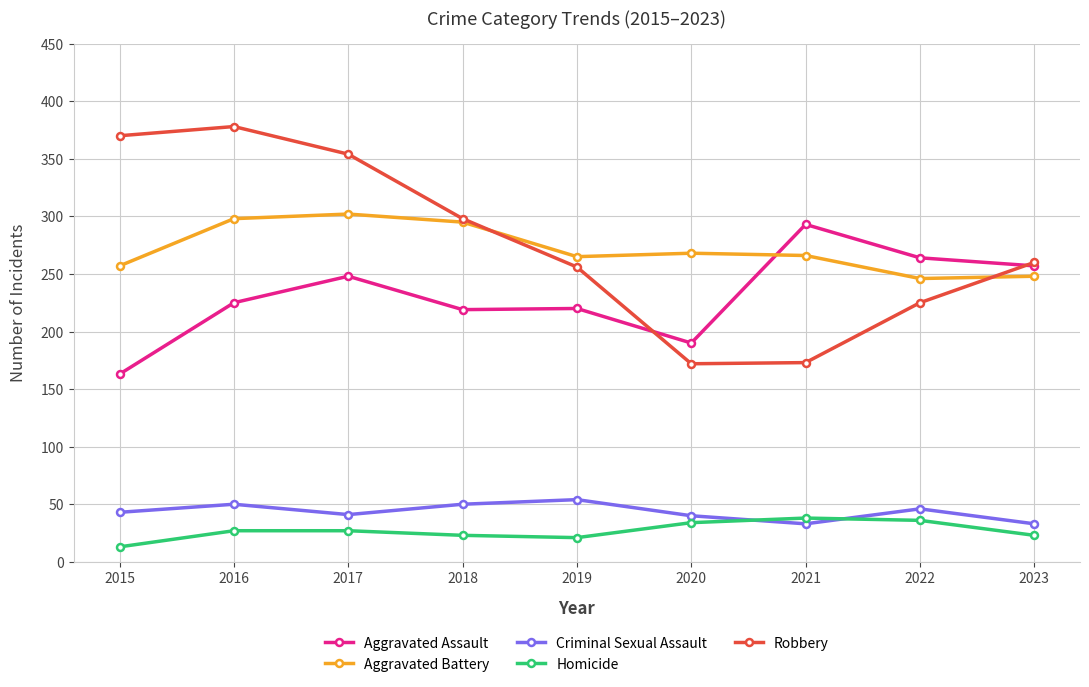

True or false: Criminal Sexual Assault and Aggravated Assault cross at least once.

False